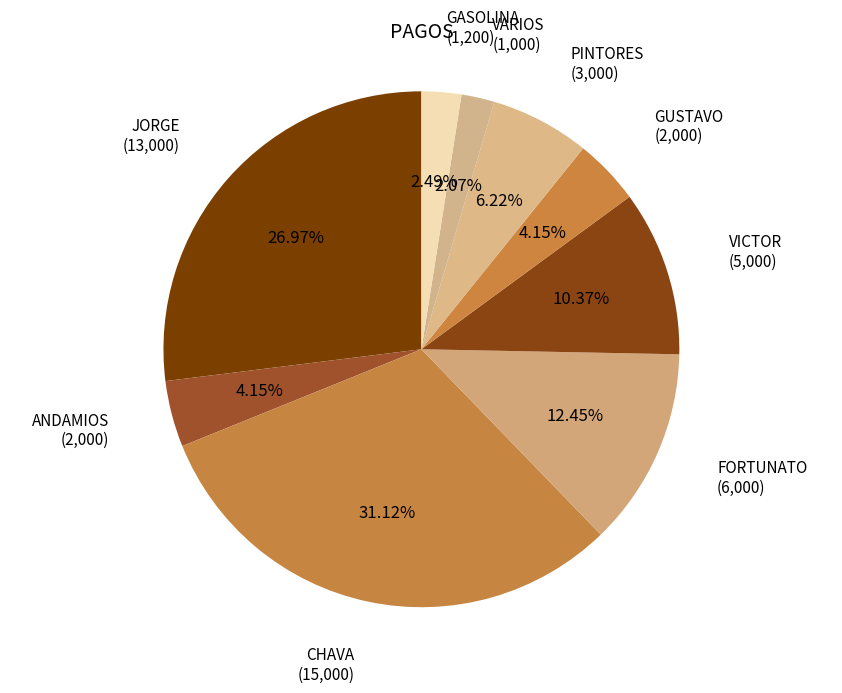

Do VARIOS and JORGE together represent more than half of the pie?

No